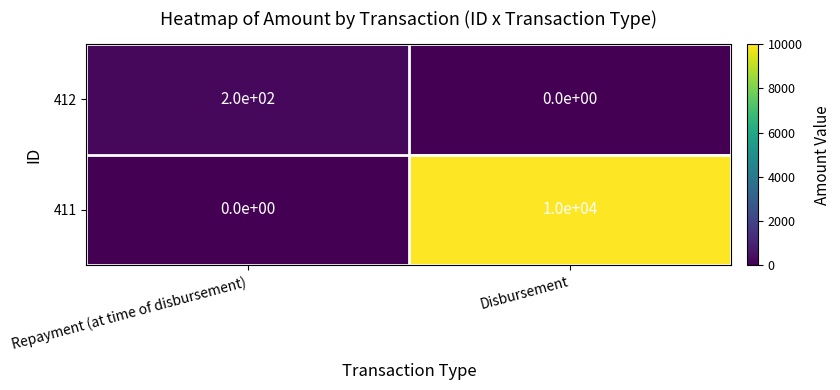

List the series in order of their overall mean, highest first.

411, 412